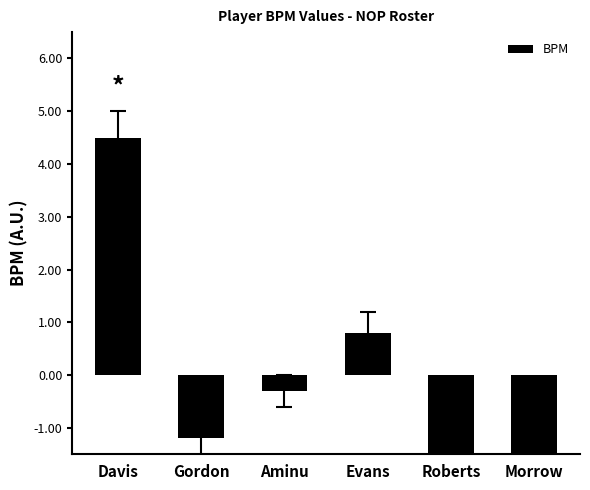

Is it true that the value at Morrow is -3.9?

False